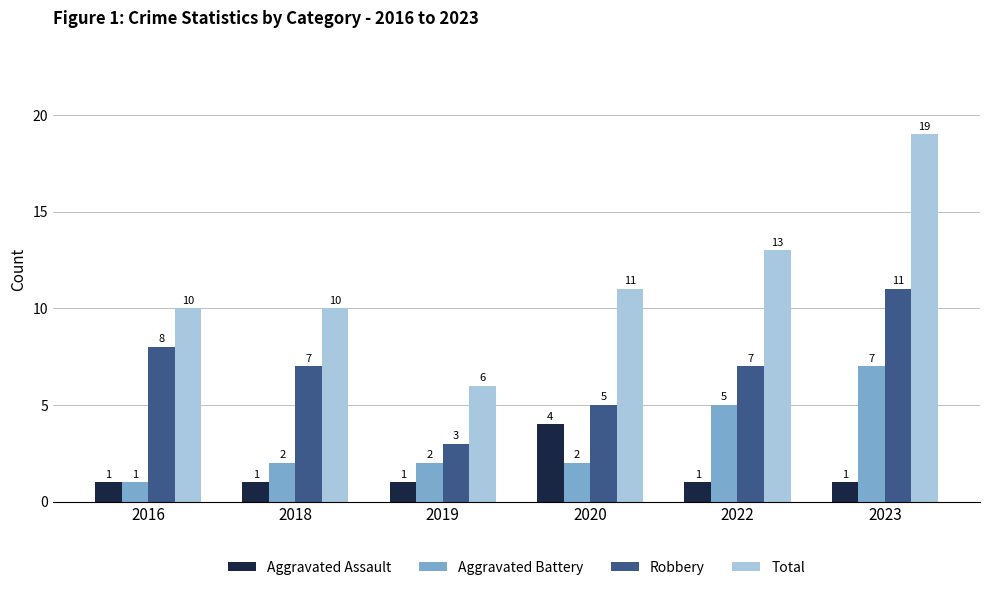

Which series has the widest spread of values?

Total